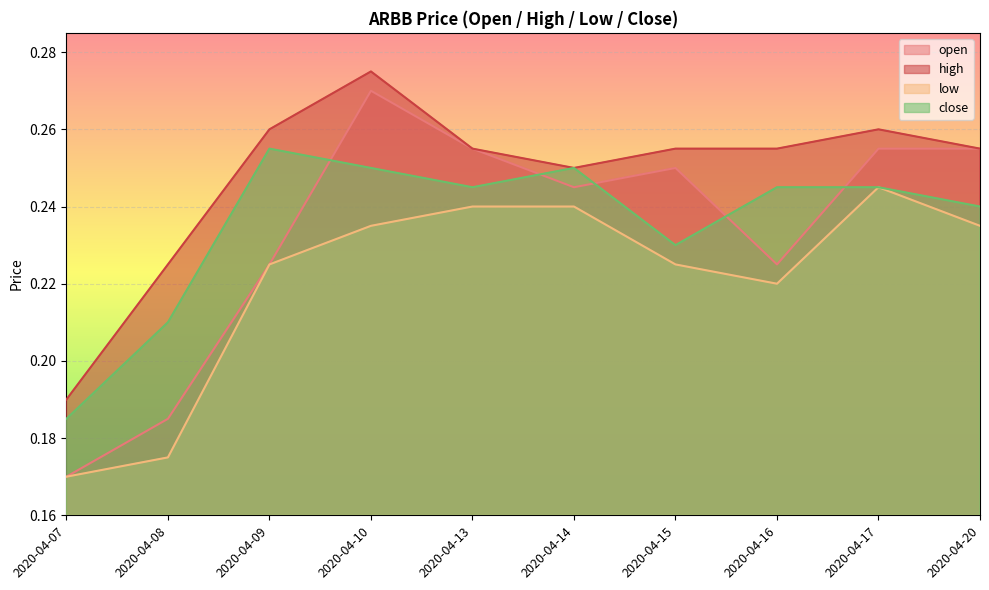

Is the value of close at 2020-04-14 greater than the value of high at 2020-04-08?

Yes